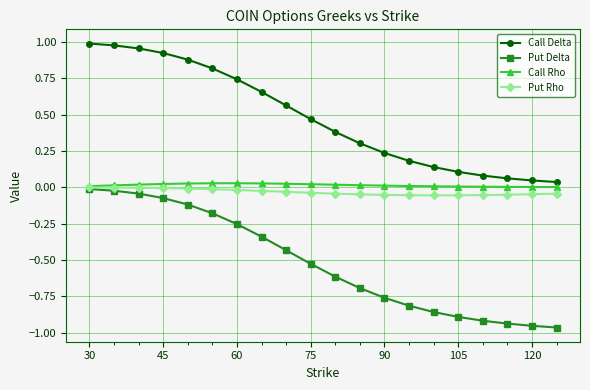

True or false: Put Rho and Call Delta cross at least once.

False